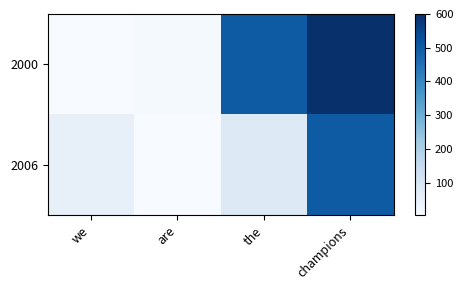

At champions, list the series in order from smallest to largest.

2006, 2000